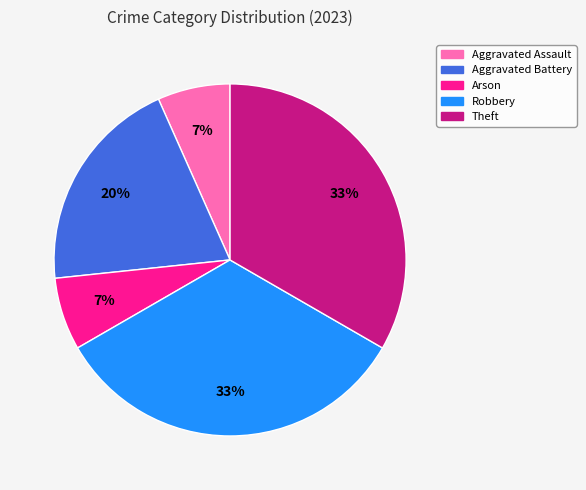

To the nearest percent, what is the average slice percentage?

20%